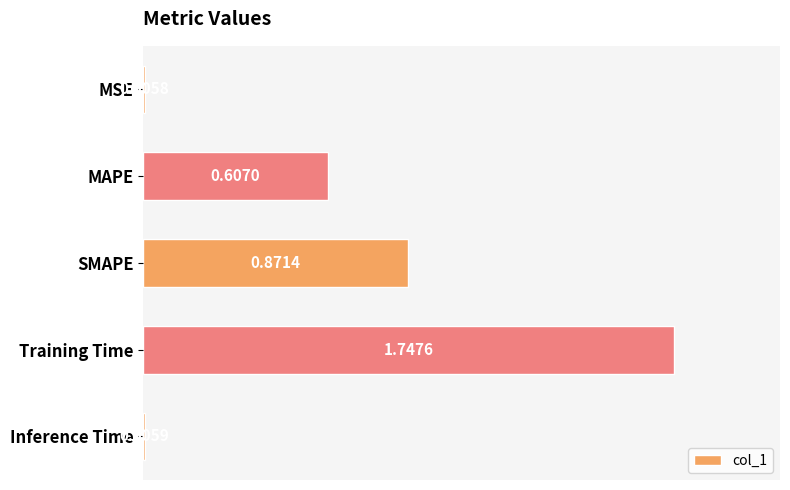

Which has a higher value, MSE or MAPE?

MAPE